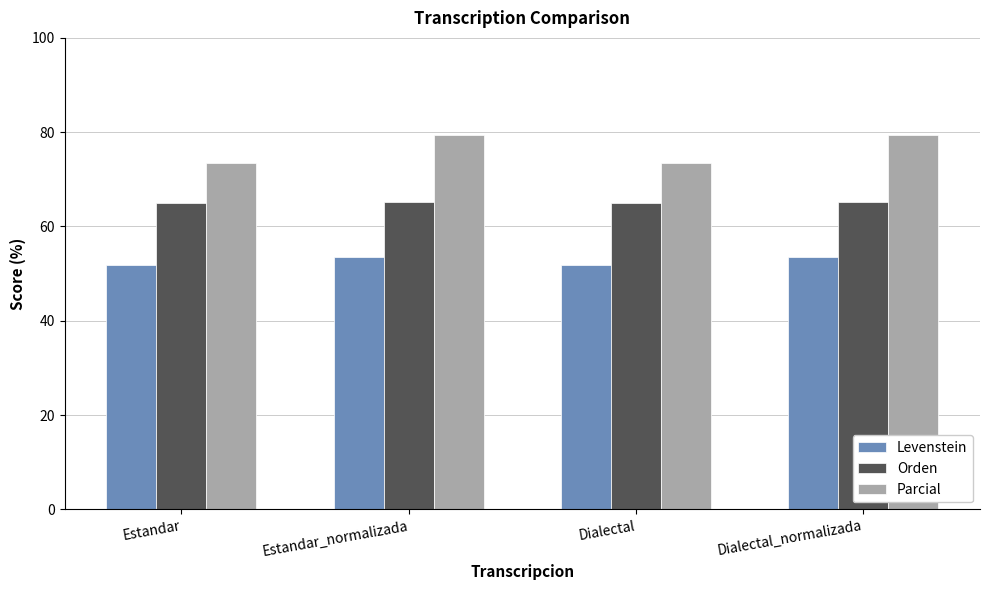

What is the maximum value for Levenstein?

53.6